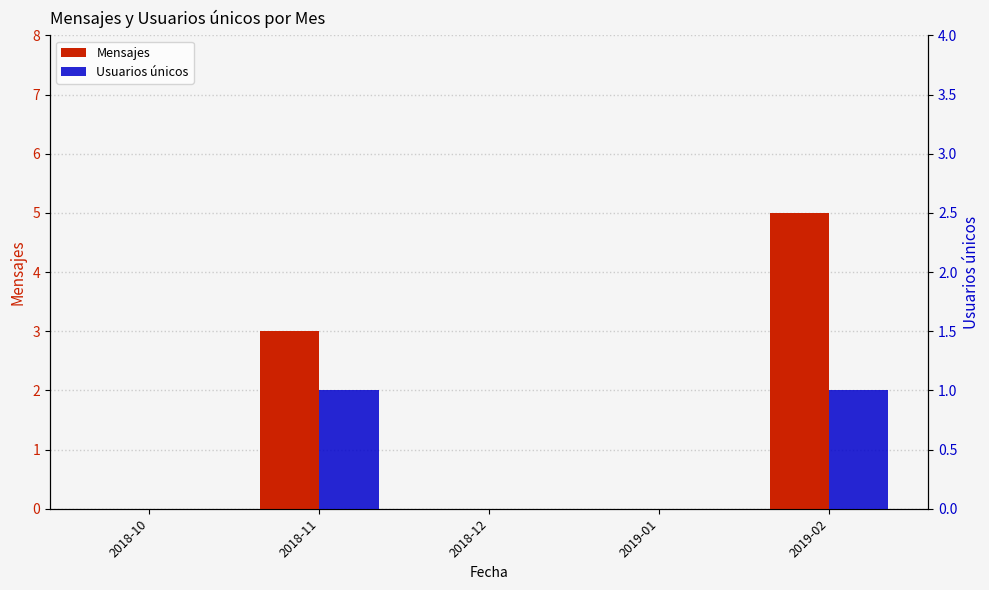

Which series has the largest total across all categories?

Mensajes